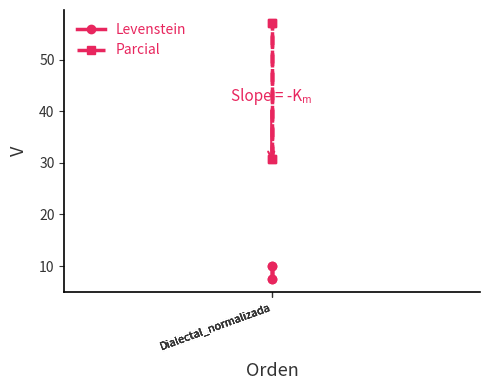

True or false: Levenstein and Parcial intersect in this chart.

False